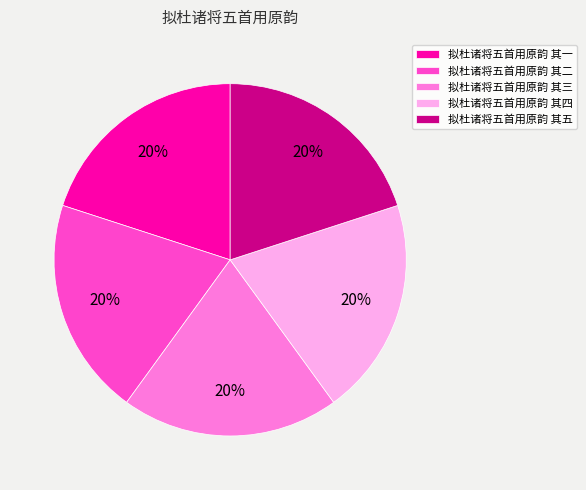

Does 拟杜诸将五首用原韵 其五 represent more than half of the total?

No